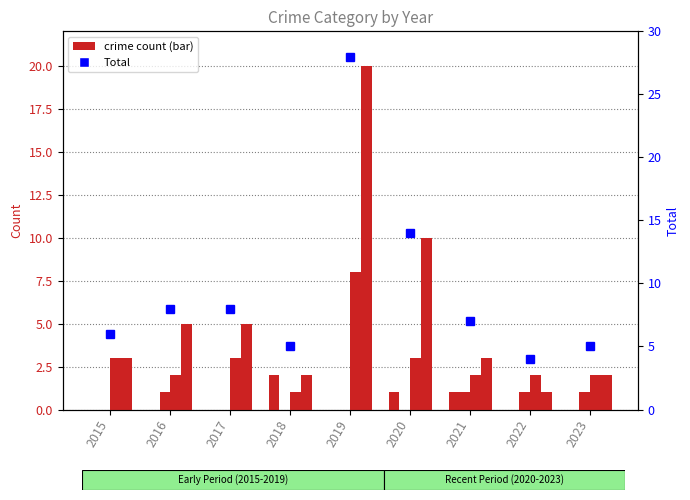

Reading left to right, list all the values displayed in this chart.

Aggravated Assault: 2015=0	2016=0	2017=0	2018=2	2019=0	2020=1	2021=1	2022=0	2023=0
Aggravated Battery: 2015=0	2016=1	2017=0	2018=0	2019=0	2020=0	2021=1	2022=1	2023=1
Robbery: 2015=3	2016=2	2017=3	2018=1	2019=8	2020=3	2021=2	2022=2	2023=2
Theft: 2015=3	2016=5	2017=5	2018=2	2019=20	2020=10	2021=3	2022=1	2023=2
Total: 2015=6	2016=8	2017=8	2018=5	2019=28	2020=14	2021=7	2022=4	2023=5